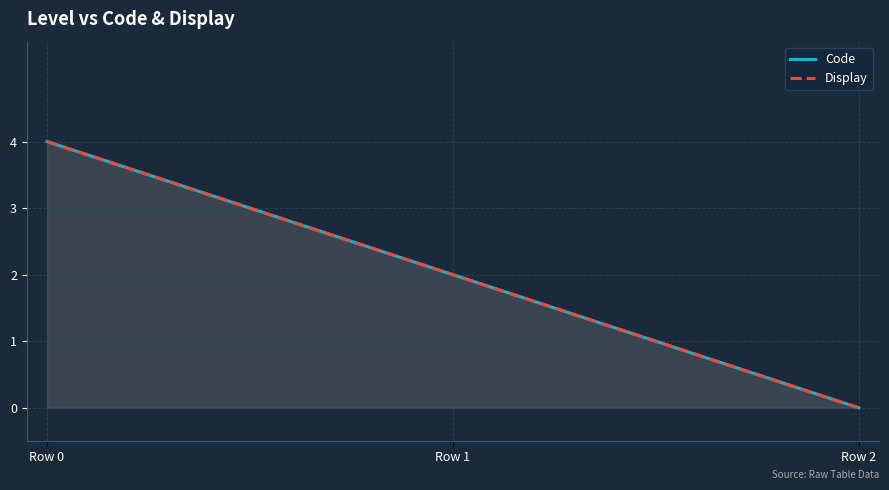

At which label is Code closest to 2?

1